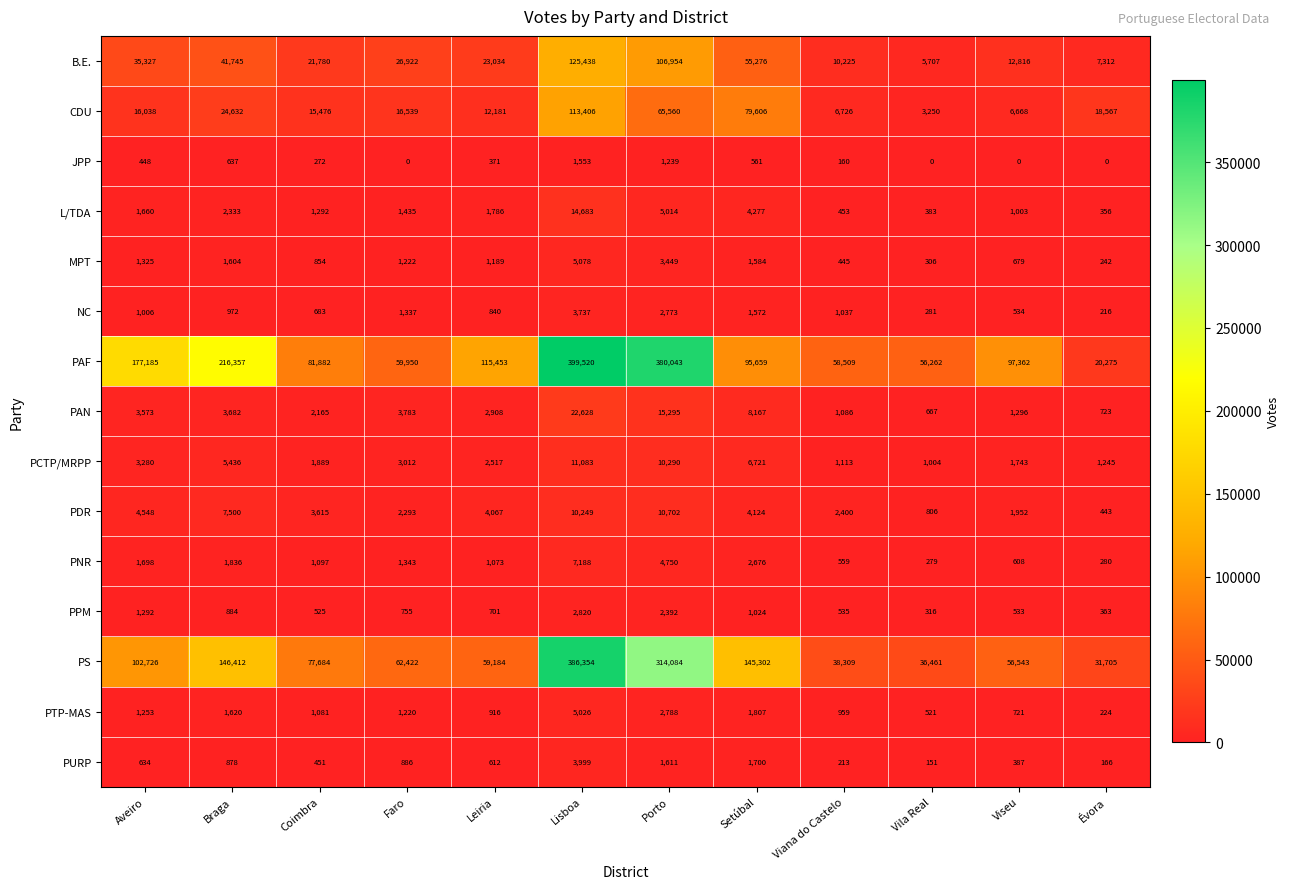

Which series changed the most between Setúbal and Viana do Castelo?

PS